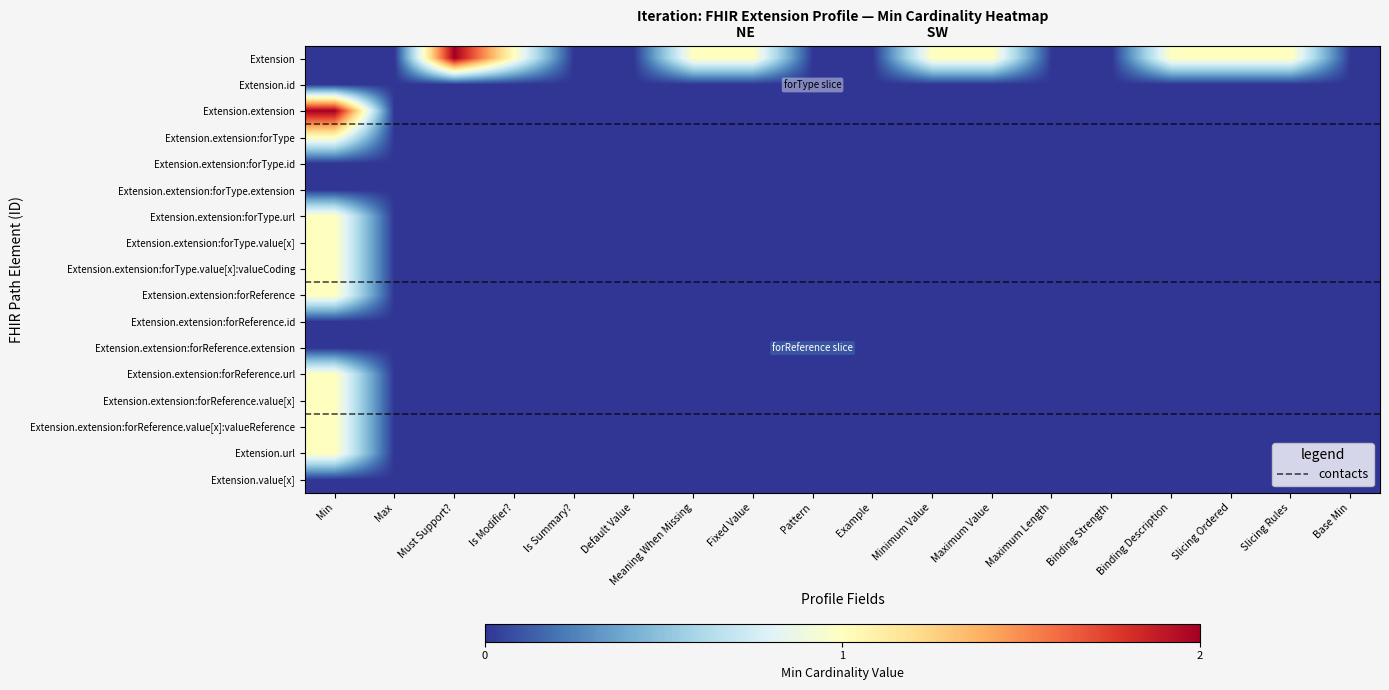

List the labels in order of Extension value, largest first.

Must Support?, Is Modifier?, Meaning When Missing, Fixed Value, Minimum Value, Maximum Value, Binding Description, Slicing Ordered, Slicing Rules, Min, Max, Is Summary?, Default Value, Pattern, Example, Maximum Length, Binding Strength, Base Min